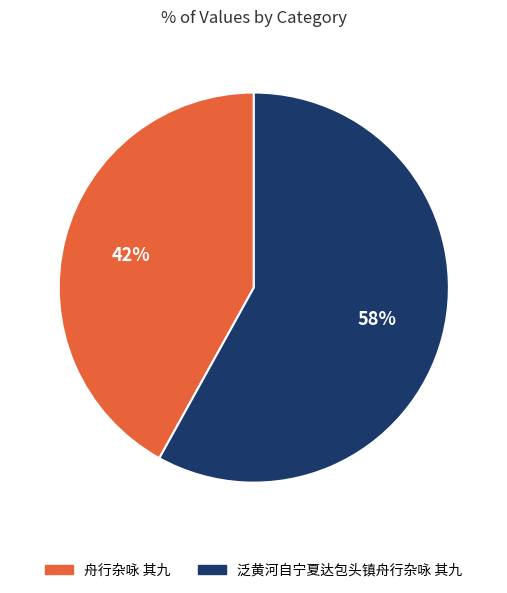

How many segments does this pie chart have?

2